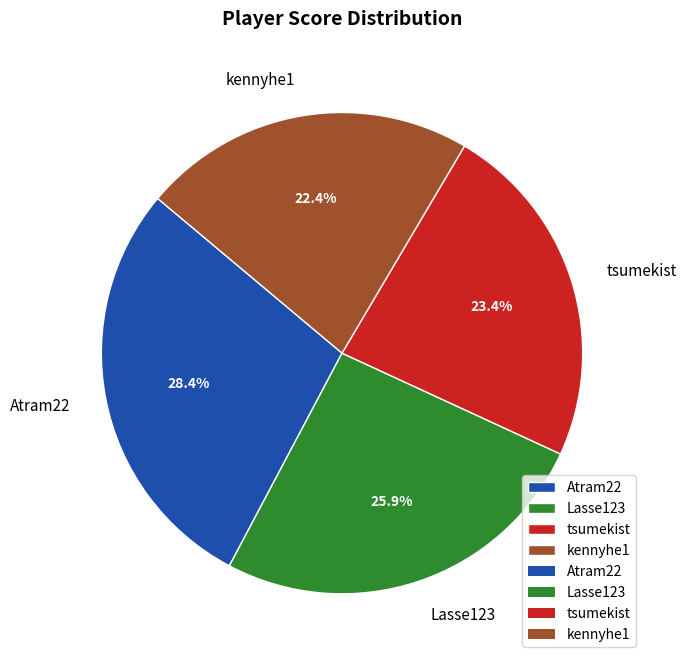

To the nearest percent, what is the difference between the kennyhe1 and Atram22 slice percentages?

6%